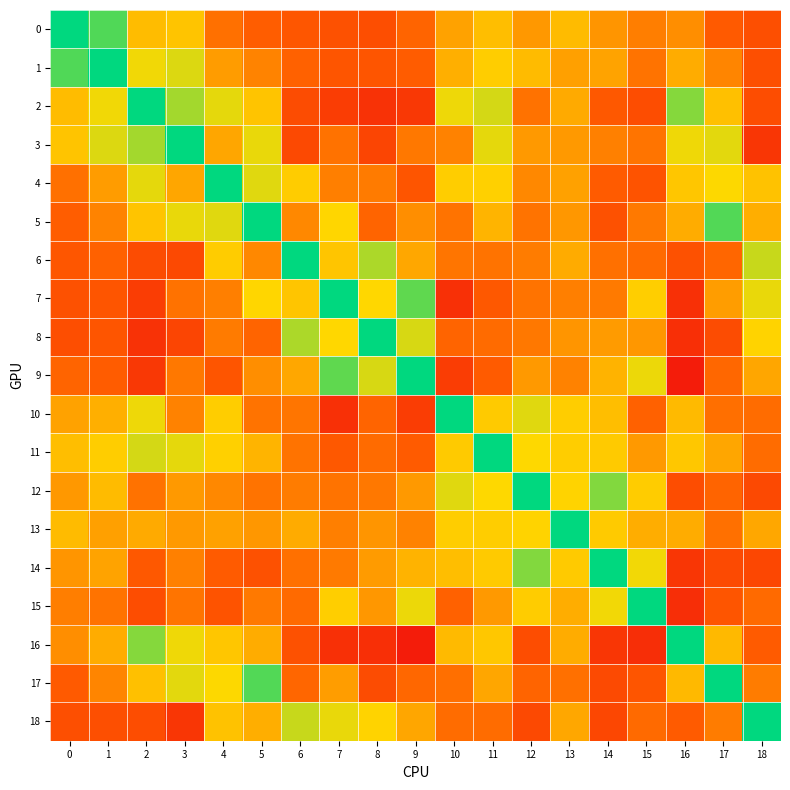

Rank the series at 3 from highest to lowest value.

3, 2, 1, 17, 11, 5, 16, 0, 4, 12, 13, 10, 14, 9, 15, 7, 6, 8, 18